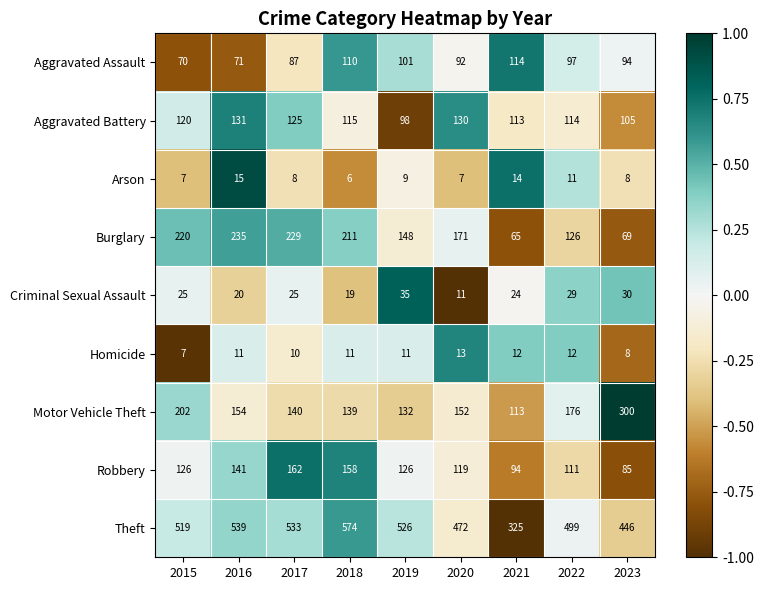

Which series changed the most between 2021 and 2023?

Motor Vehicle Theft